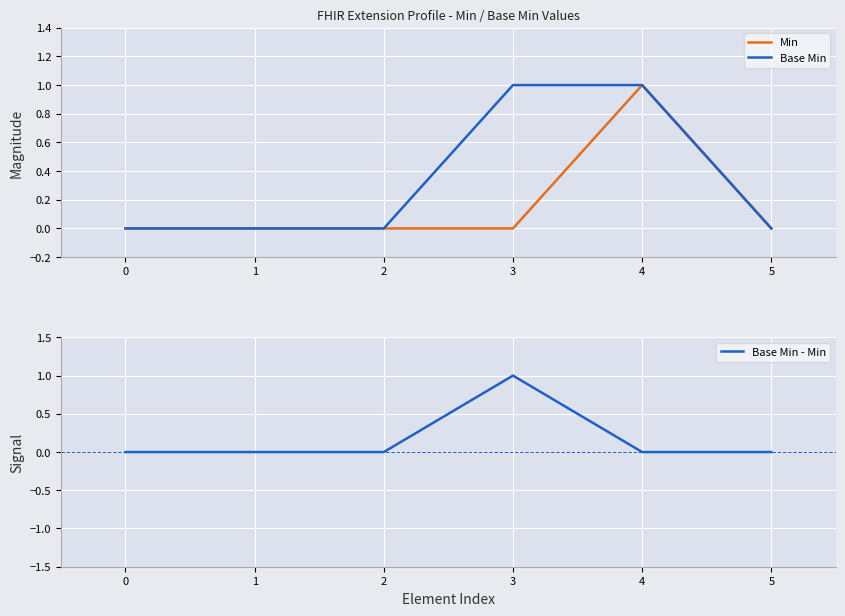

The Base Min series shows 0 at 4. True or false?

False